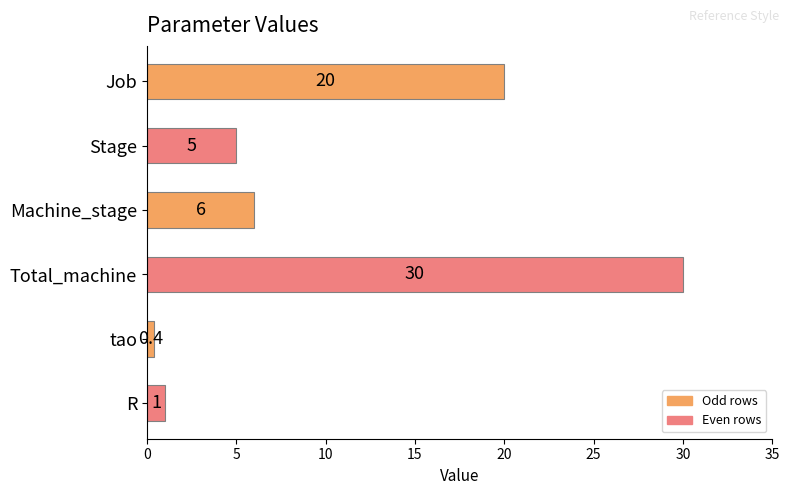

Between Stage and Job, which is larger?

Job